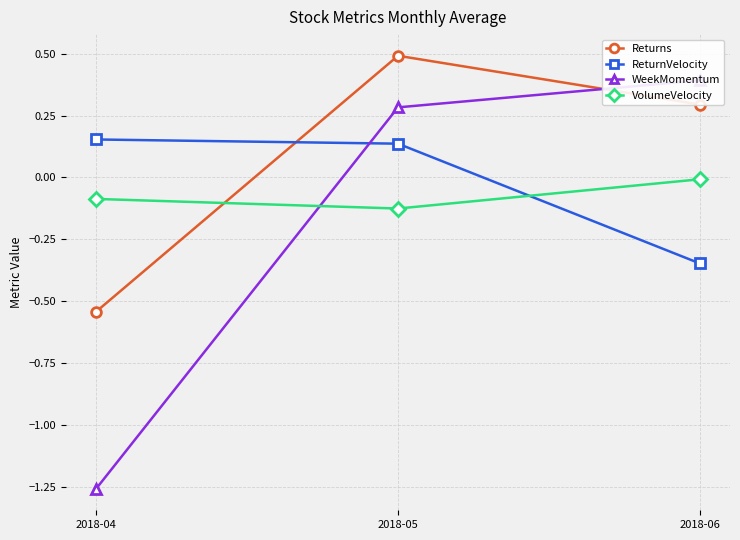

Reading left to right, list all the values displayed in this chart.

Returns: -0.5	0.5	0.3
ReturnVelocity: 0.2	0.1	-0.3
WeekMomentum: -1.3	0.3	0.4
VolumeVelocity: -0.1	-0.1	-0.0